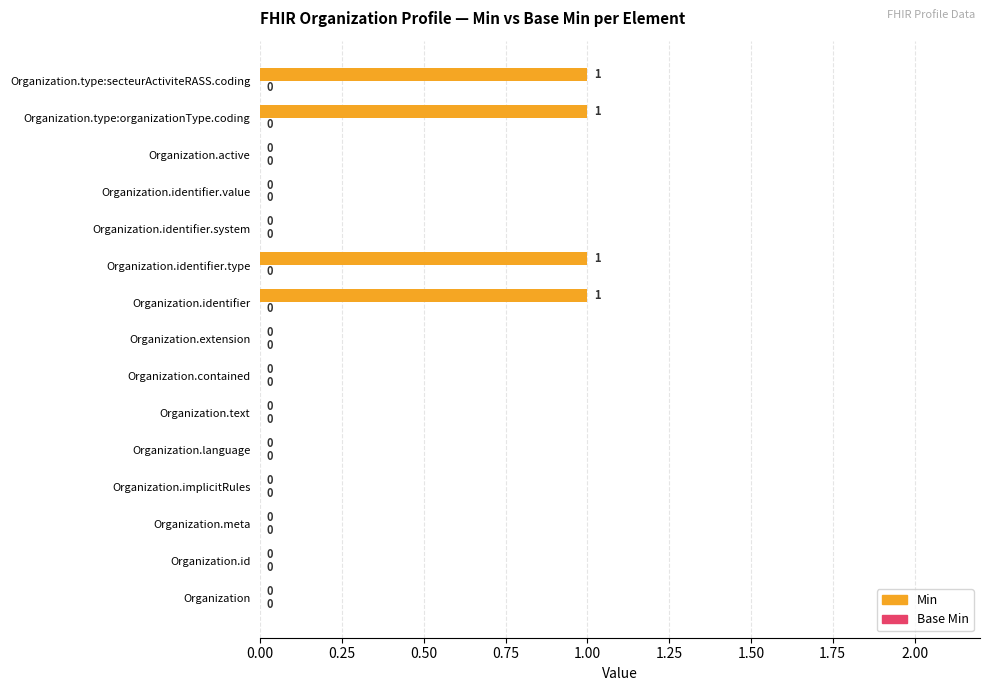

Reading bottom to top, list all the values displayed in this chart.

Organization=0	Organization.id=0	Organization.meta=0	Organization.implicitRules=0	Organization.language=0	Organization.text=0	Organization.contained=0	Organization.extension=0	Organization.identifier=1	Organization.identifier.type=1	Organization.identifier.system=0	Organization.identifier.value=0	Organization.active=0	Organization.type:organizationType.coding=1	Organization.type:secteurActiviteRASS.coding=1